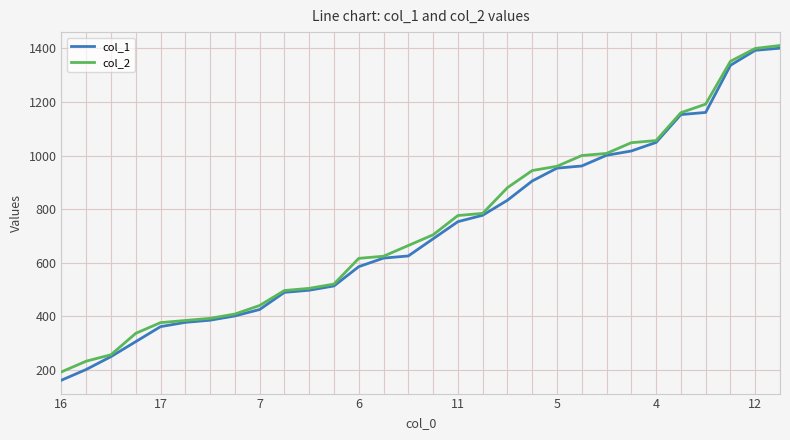

Which series has the widest spread of values?

col_1